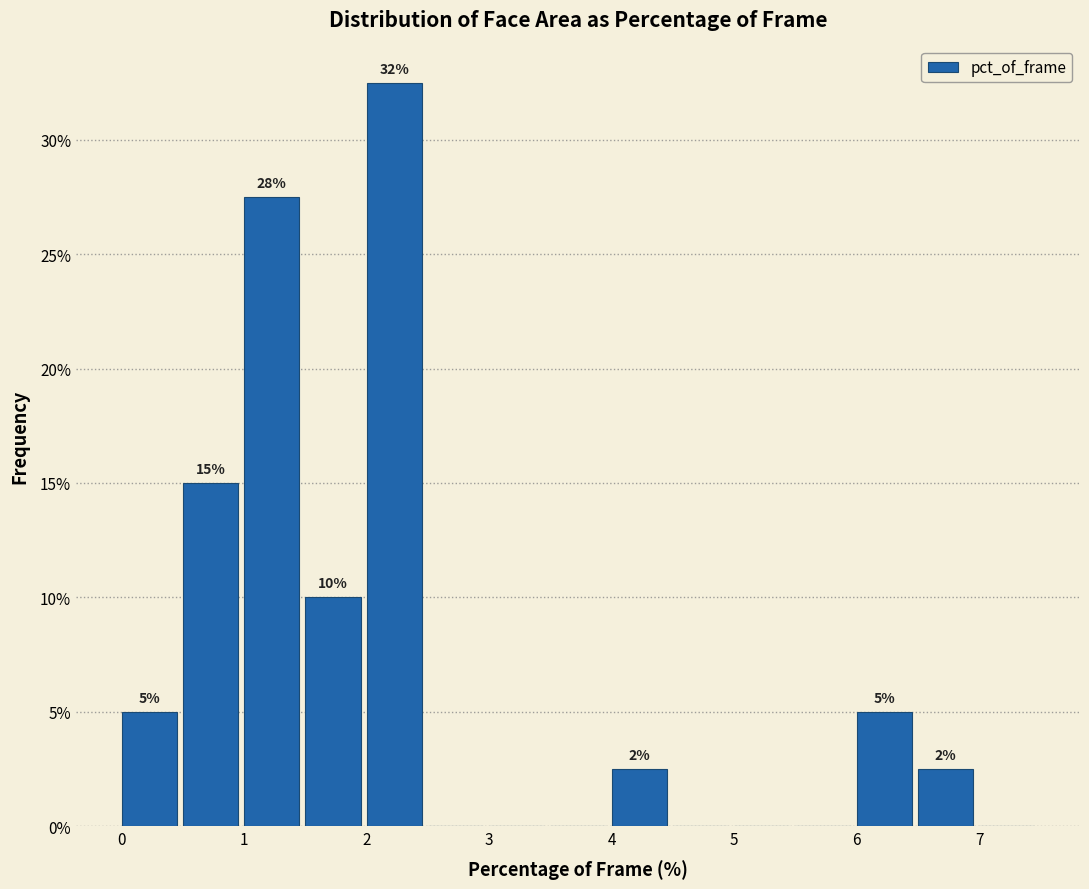

Over which range of the x-axis is the bar tallest?

2.0 to 2.5